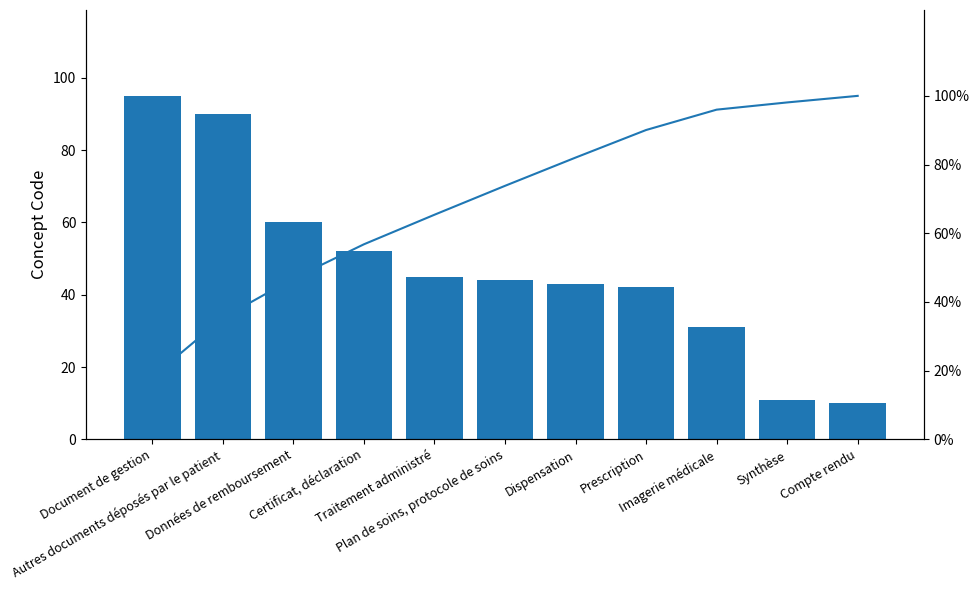

List the series in order of their peak value, lowest first.

Concept, Cumulative %